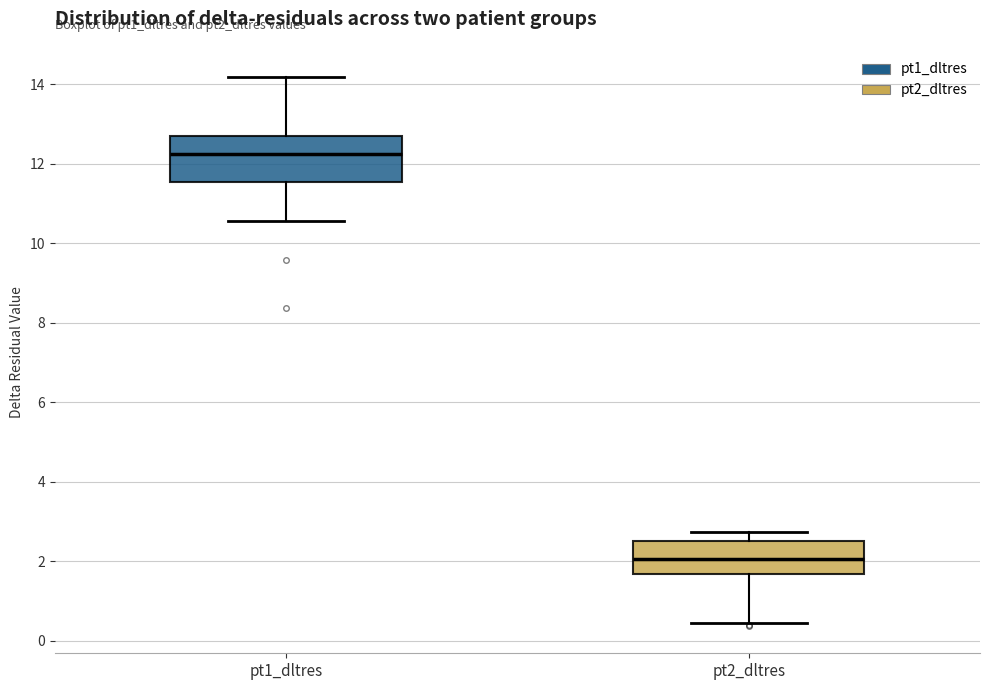

Which box has the lowest median line?

pt2_dltres